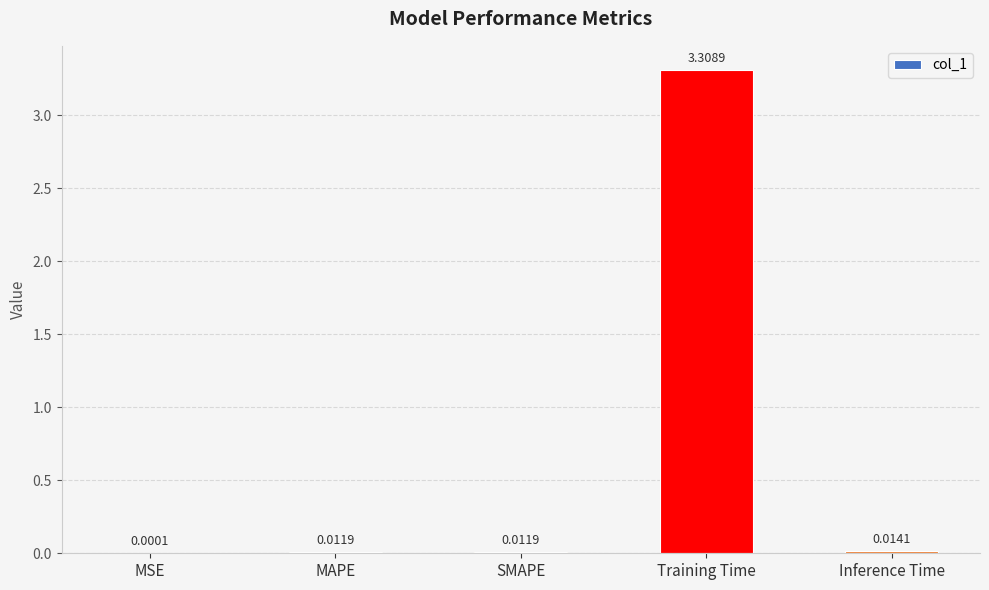

What is the sum of all values?

3.3